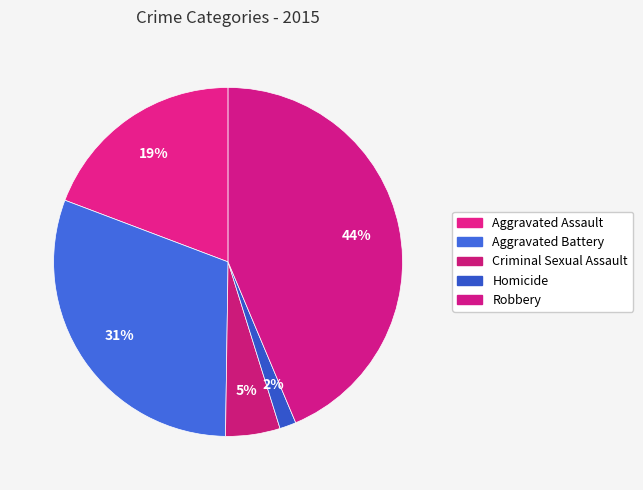

To the nearest percent, what is the difference between the largest and smallest slice percentages?

42%